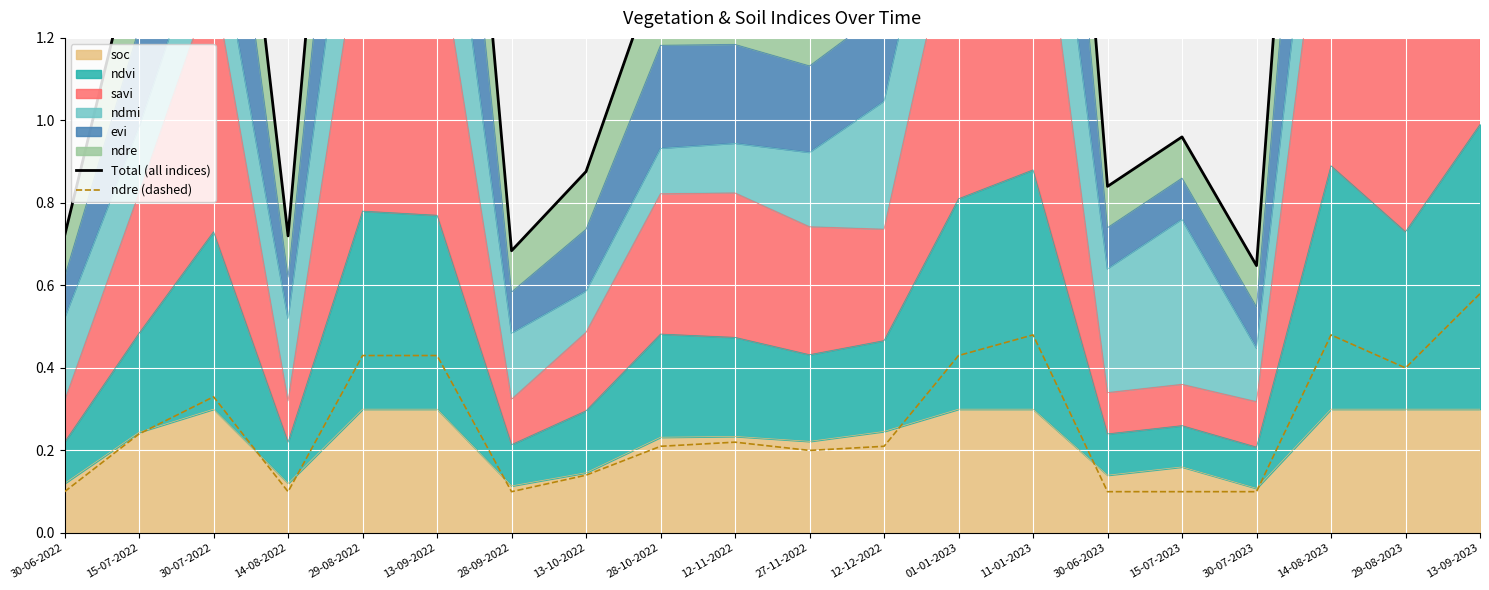

In ndre (dashed), how many points are higher than both neighbors (excluding endpoints)?

4